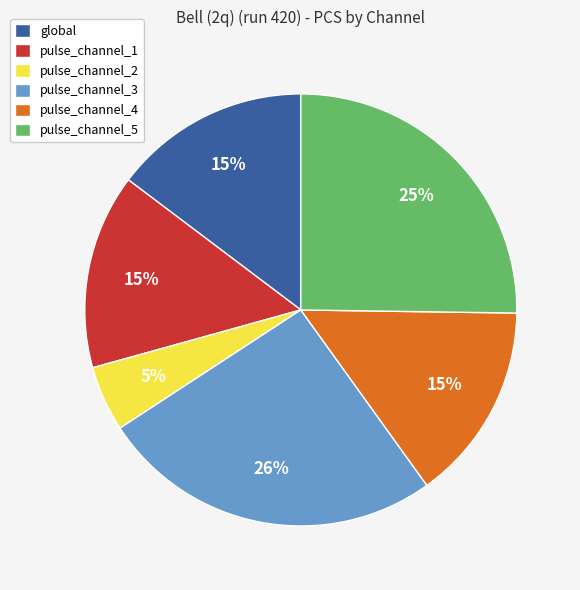

To the nearest percent, what is the combined percentage of global and pulse_channel_5?

40%